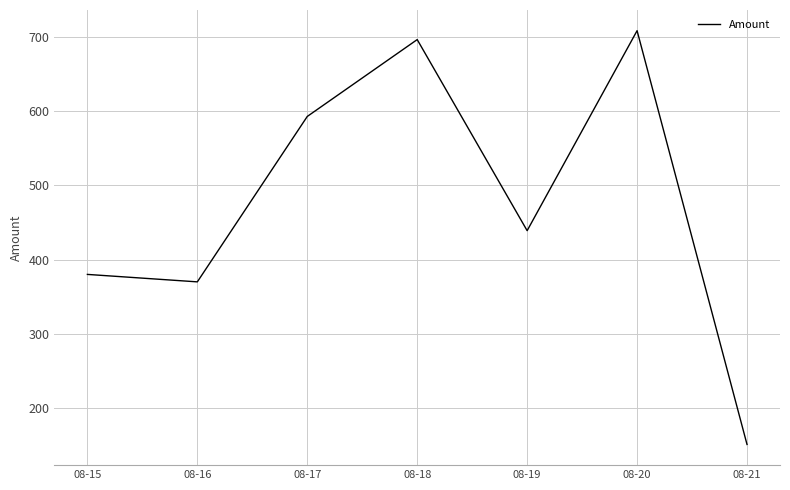

Does the chart have visible grid lines?

Yes